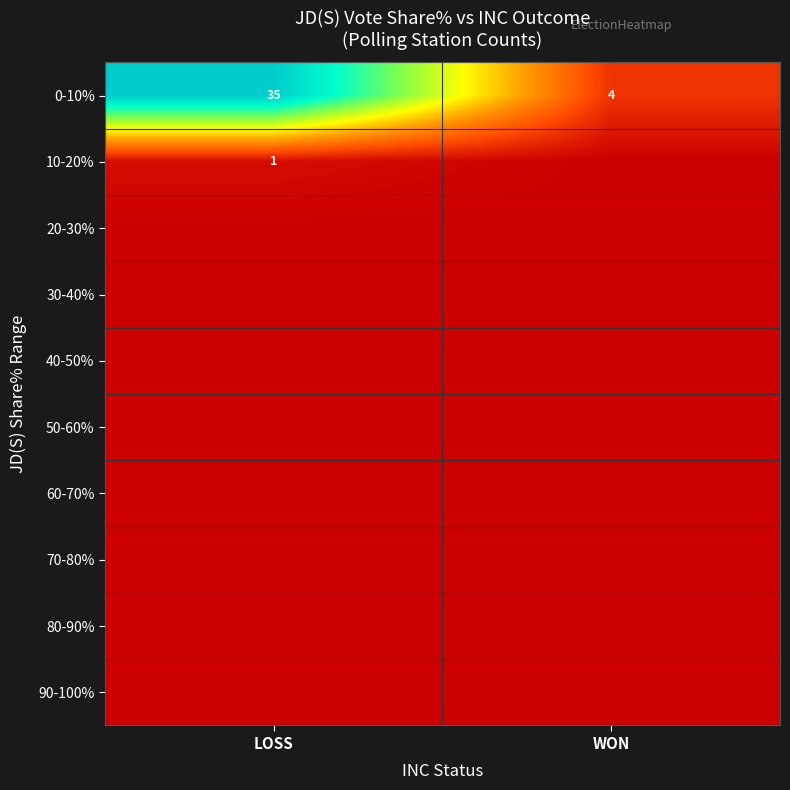

List the labels in order of 0-10% value, smallest first.

WON, LOSS